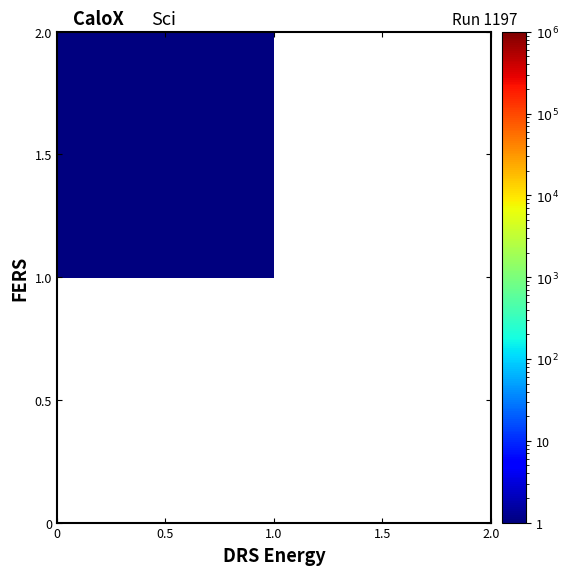

How many categories are shown in the chart?

2